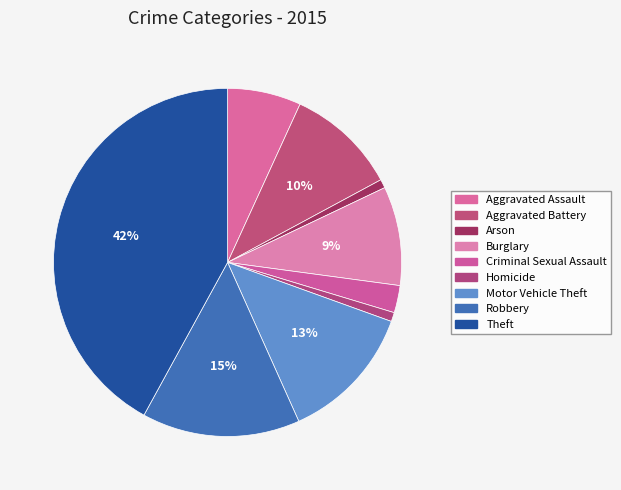

What percentage is the Aggravated Battery slice, to the nearest percent?

10%